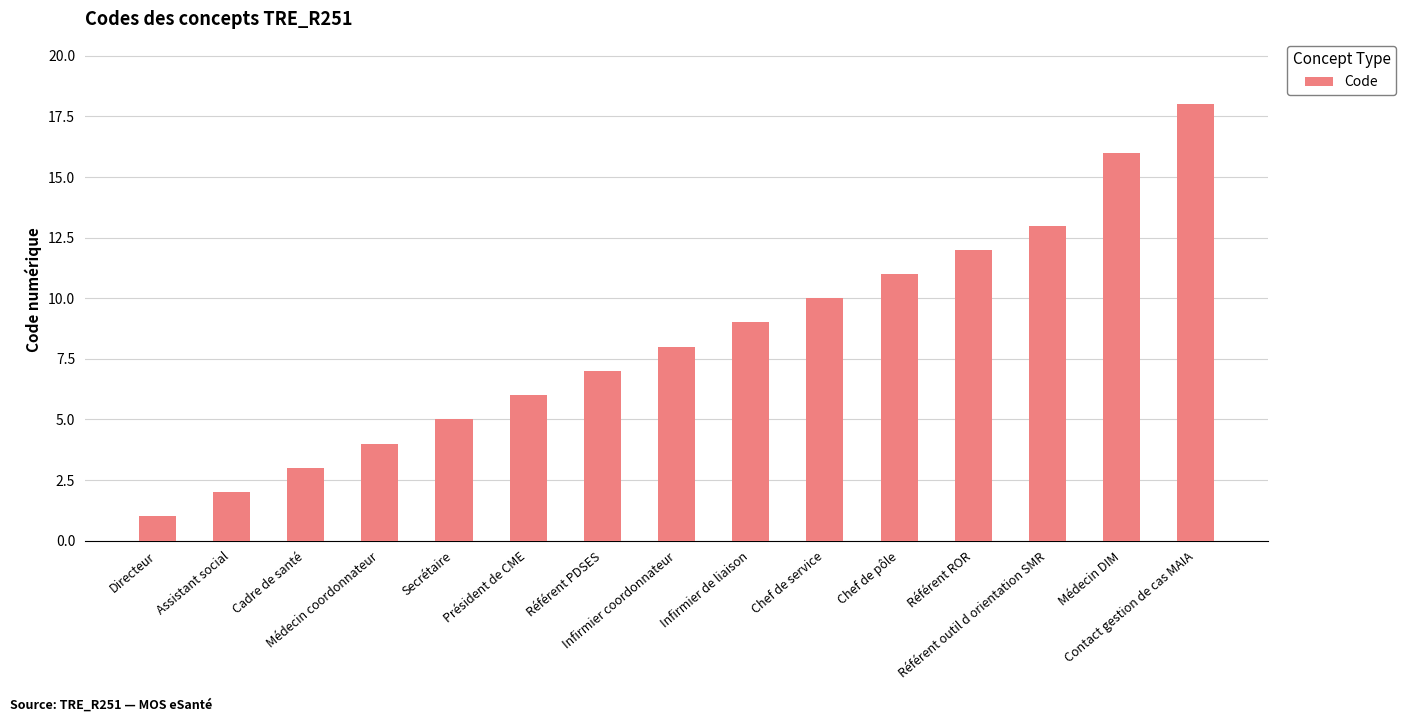

Between Cadre de santé and Référent outil d orientation SMR, which is larger?

Référent outil d orientation SMR